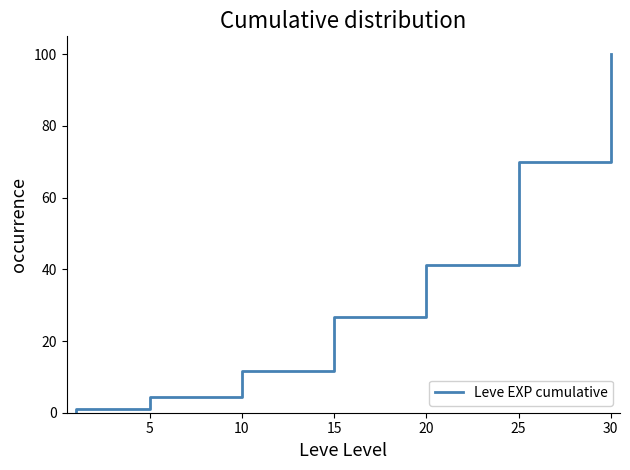

How many categories are shown in the chart?

40